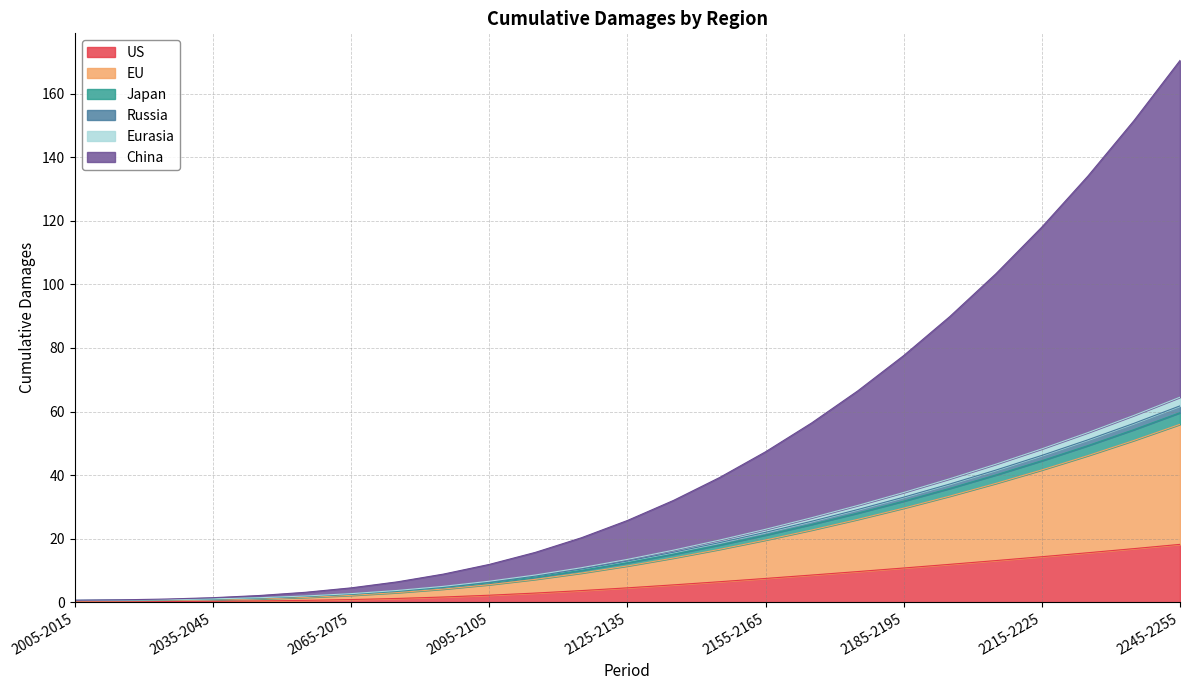

What are all the series names shown in the legend?

US, EU, Japan, Russia, Eurasia, China